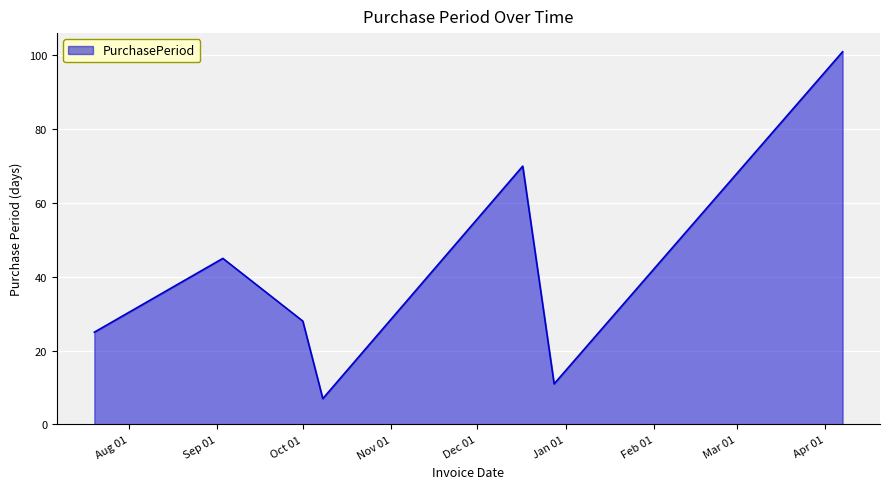

Reading left to right, extract all data points from this chart.

25	45	28	7	70	11	101